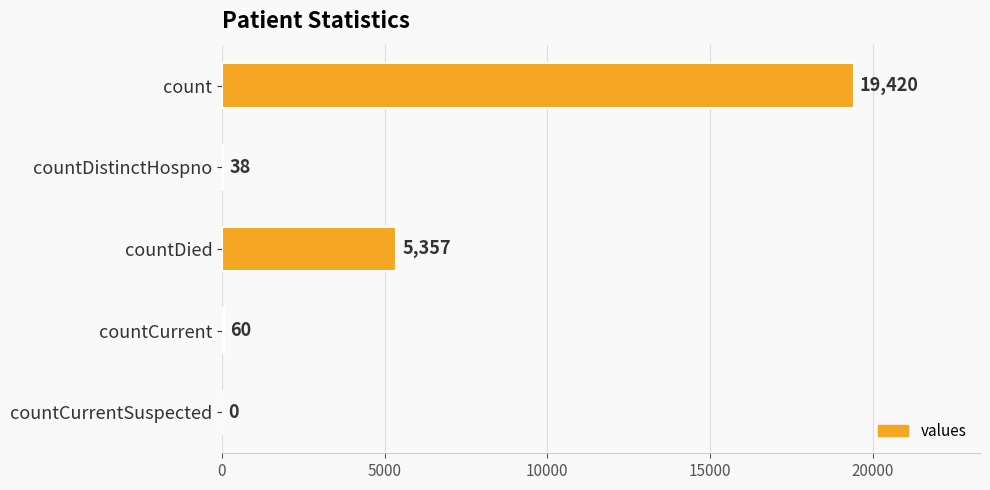

Count the number of categories in the chart.

5